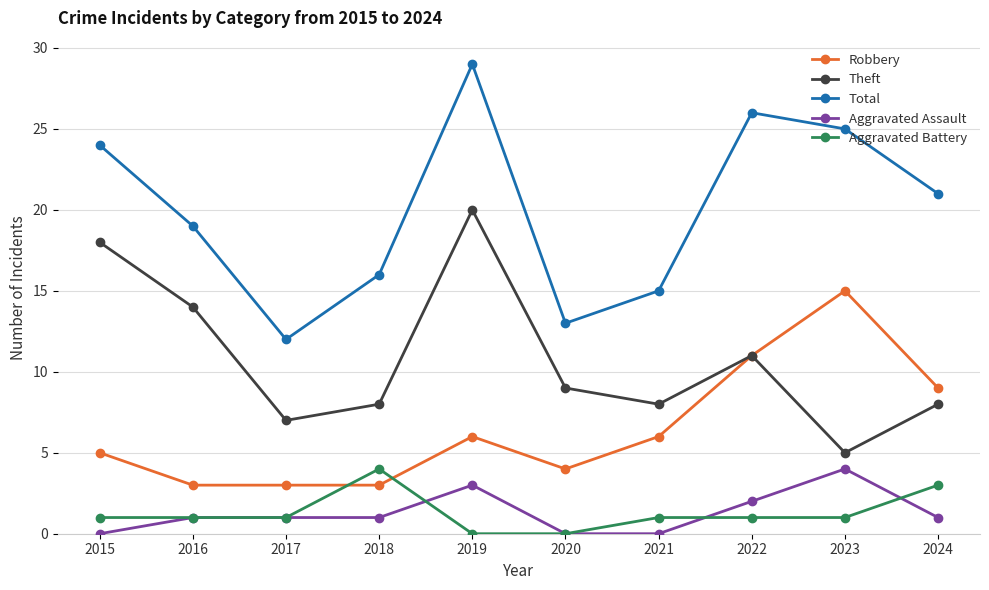

What is the value of the Theft point at the 6th from the left?

9